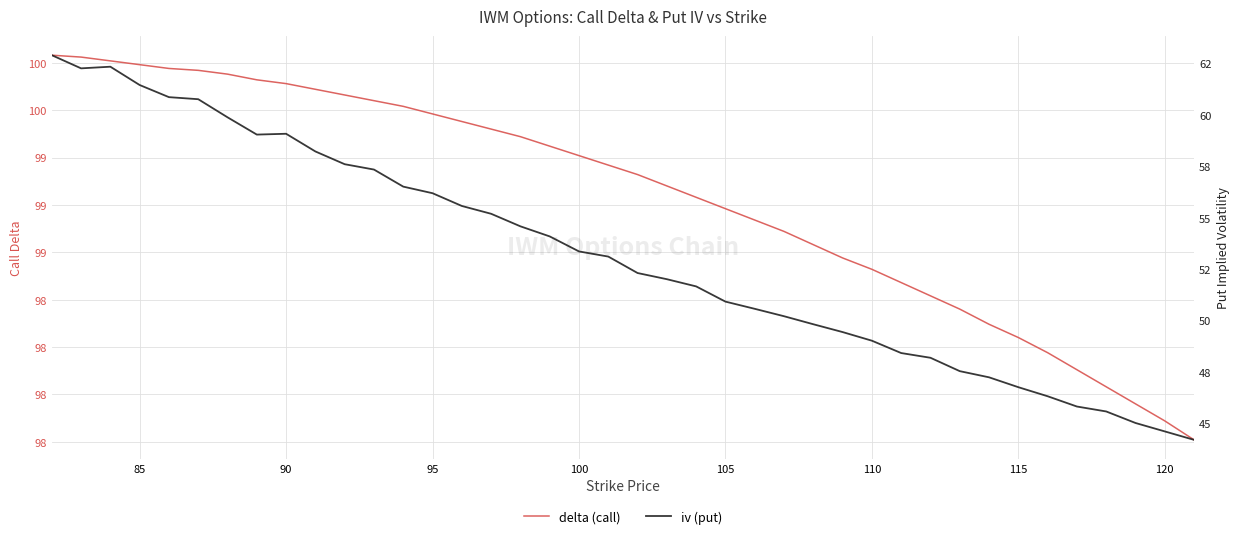

What is the difference between the second highest and second lowest values in the iv (put) series?

17.7